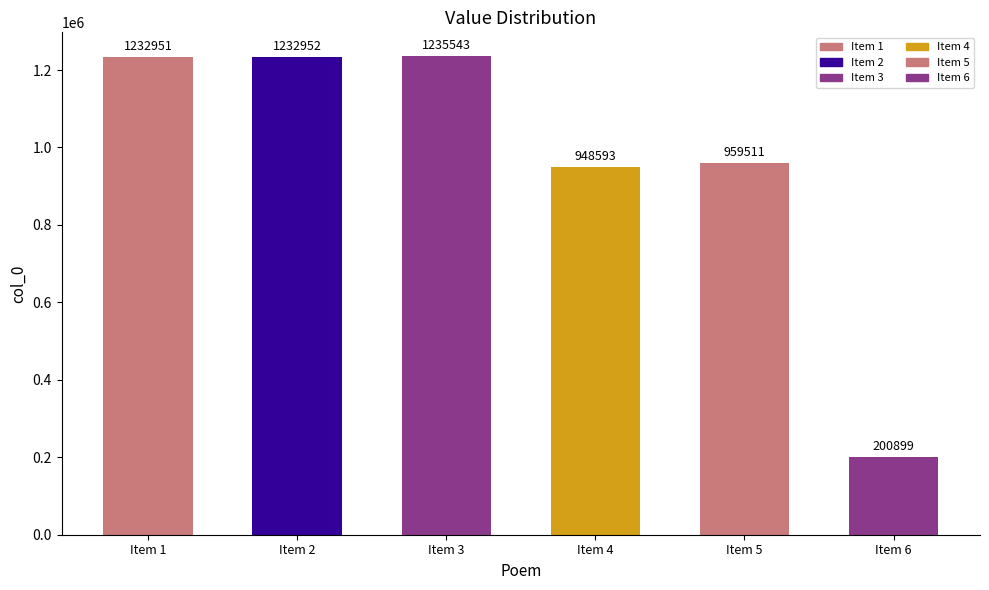

What is the value of the 5th bar from the left?

959511